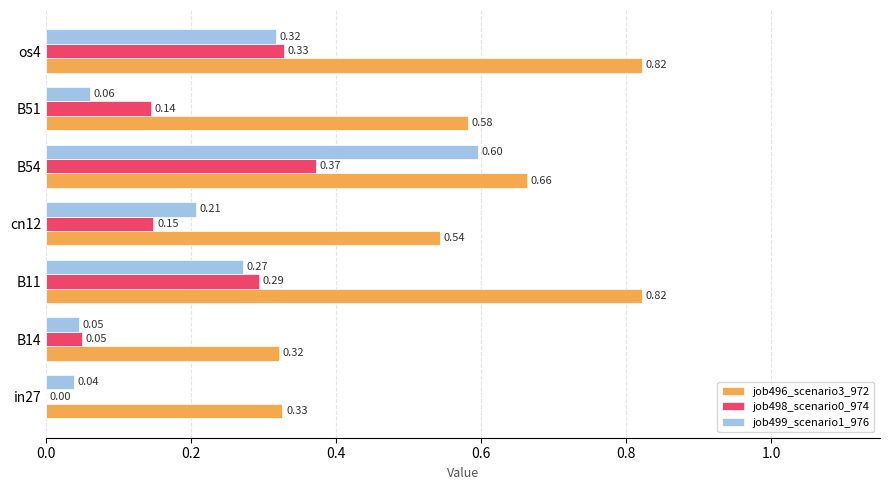

At which category is the sum across all series the highest?

B54